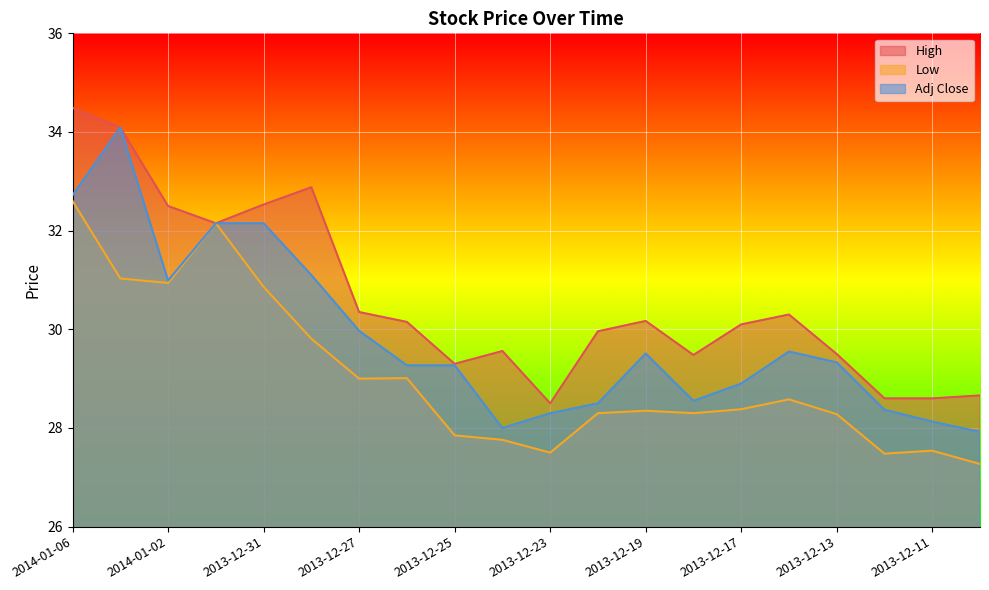

How many data points does each series have?

20